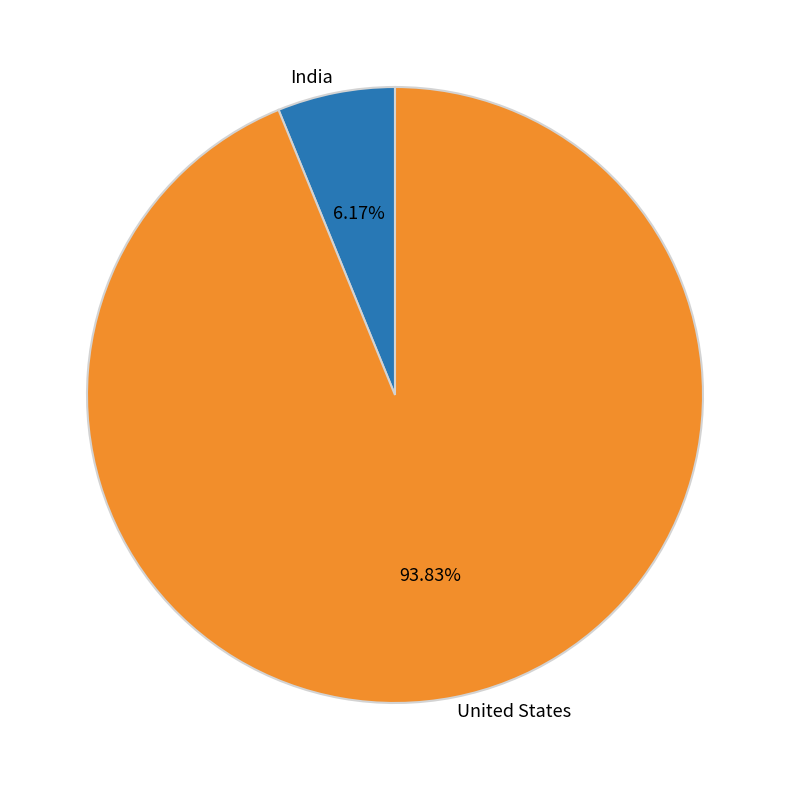

Approximately how many times larger is the value at India compared to United States?

0.1